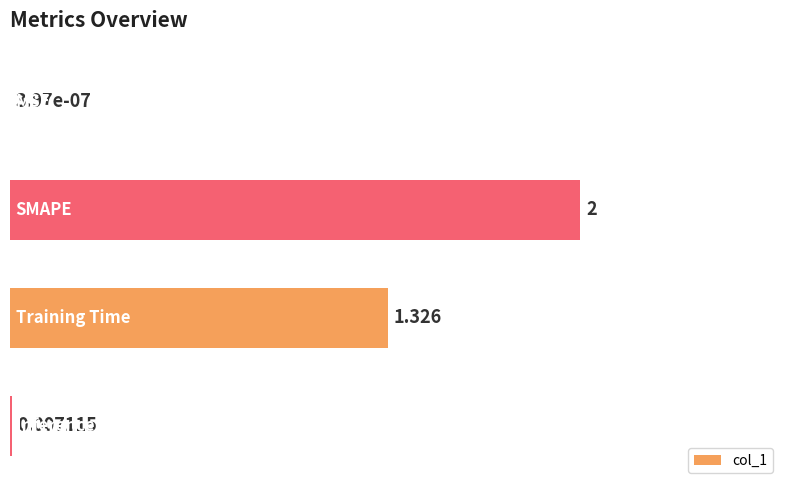

Are the bars horizontal?

Yes